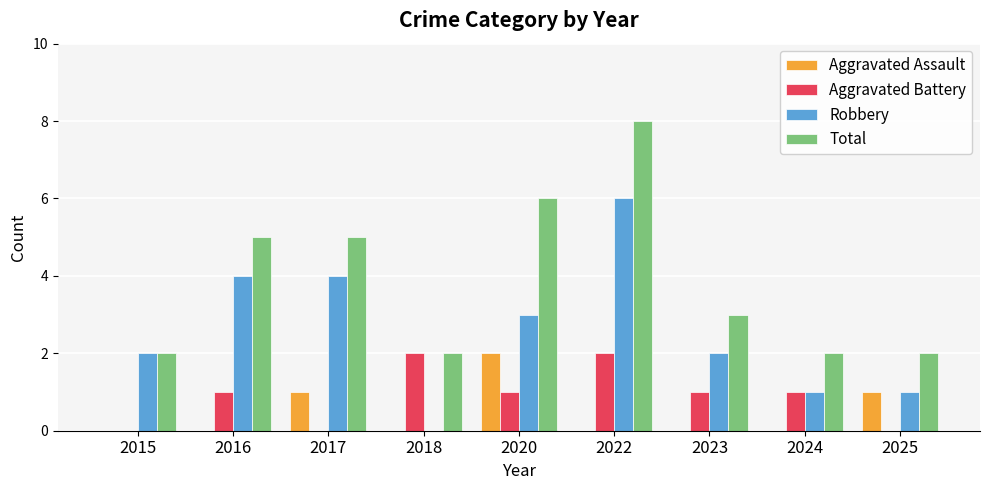

Which series changed the most between 2017 and 2022?

Total